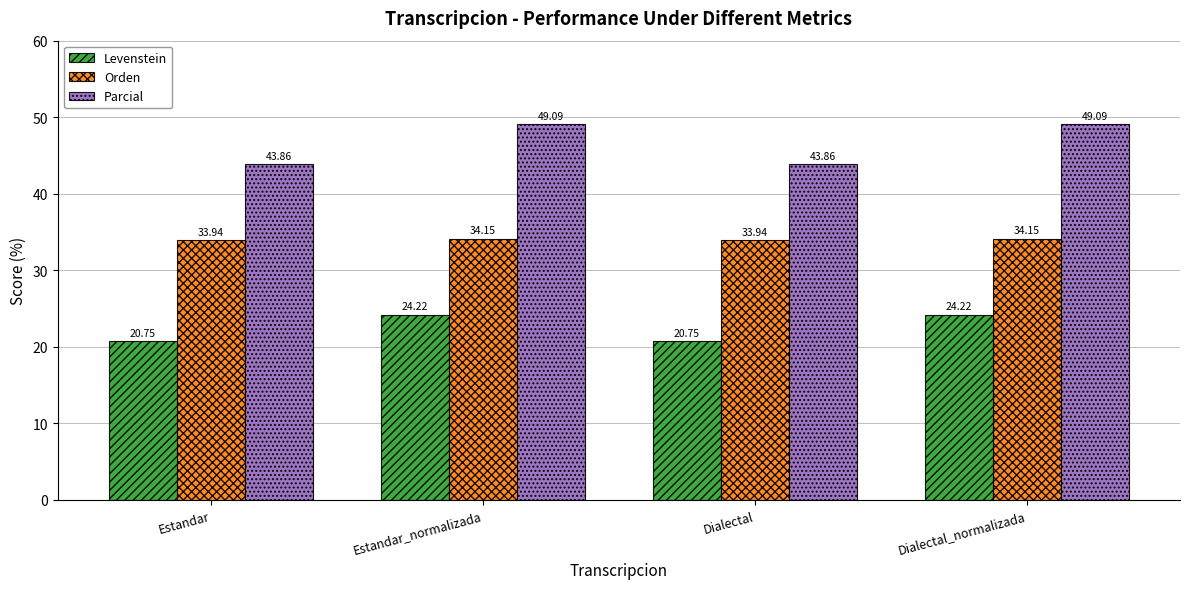

What is the label of the 2nd bar from the left?

Estandar_normalizada